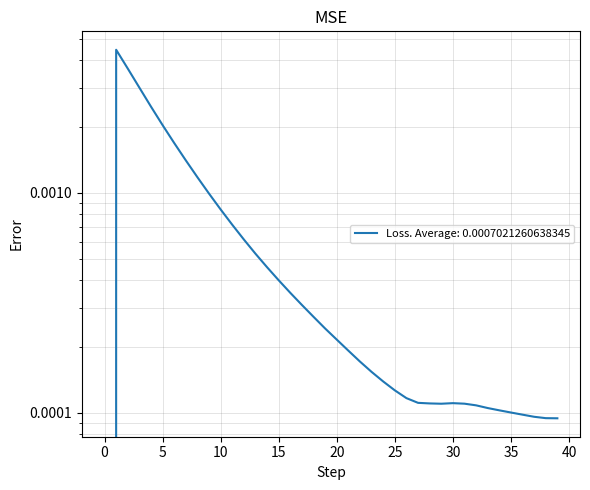

True or false: the data shows 0.0 at 27.

True